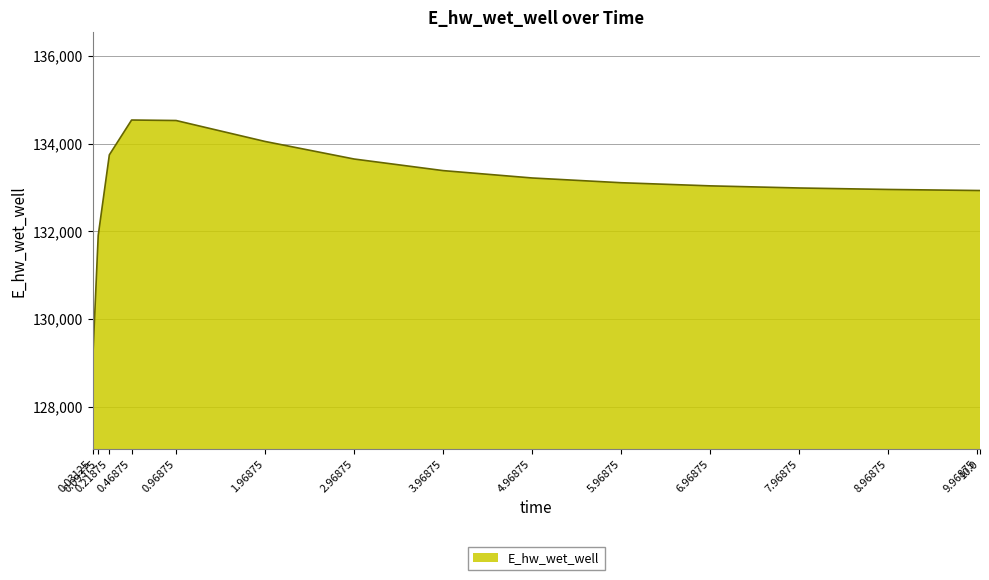

What is the greatest value displayed?

134537.6